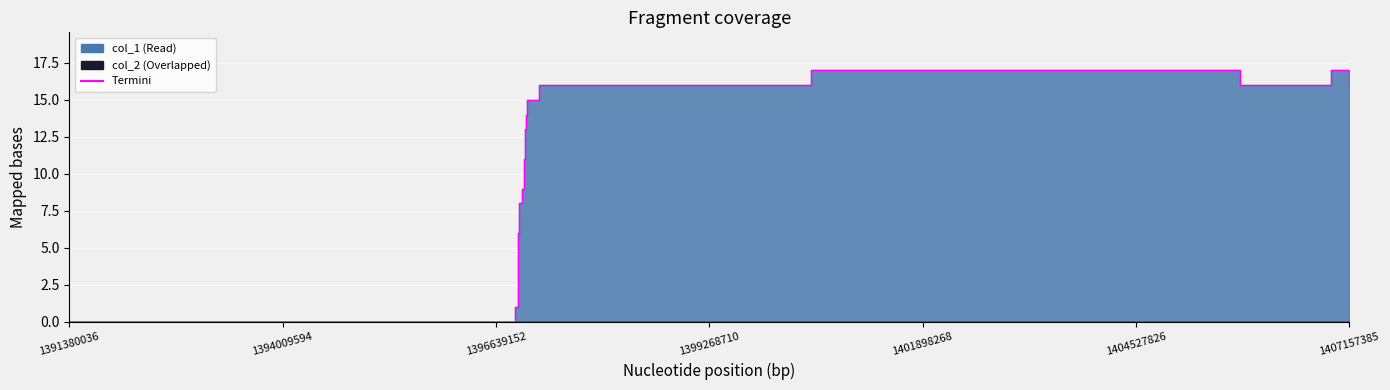

What is the value of the 13th point from the left?

16